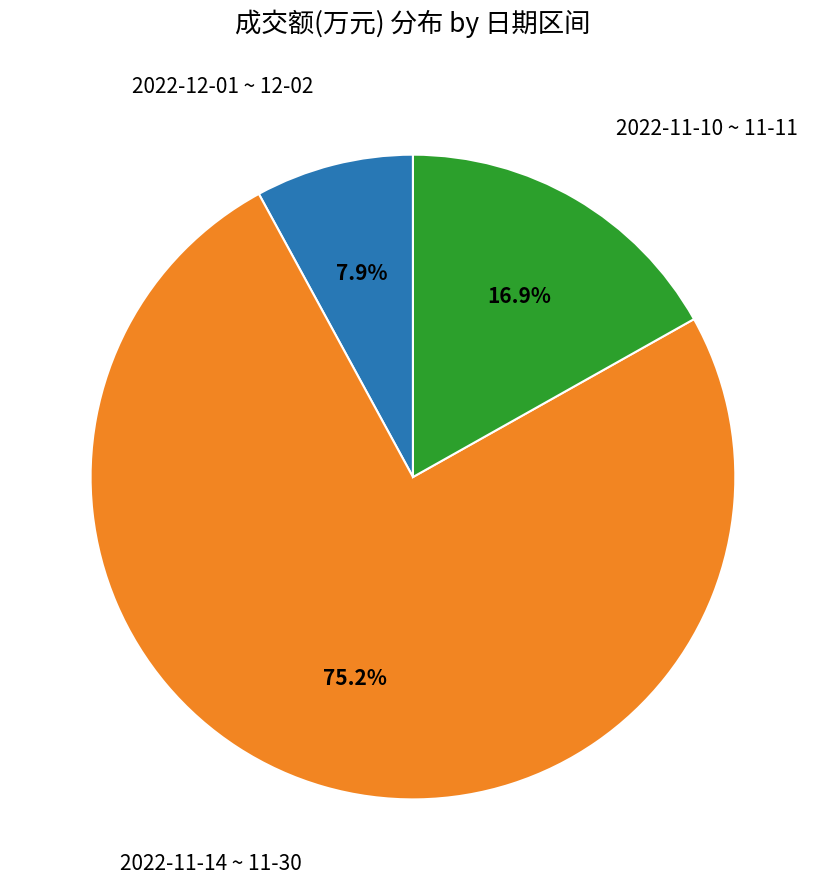

Is there a majority slice in this chart?

Yes